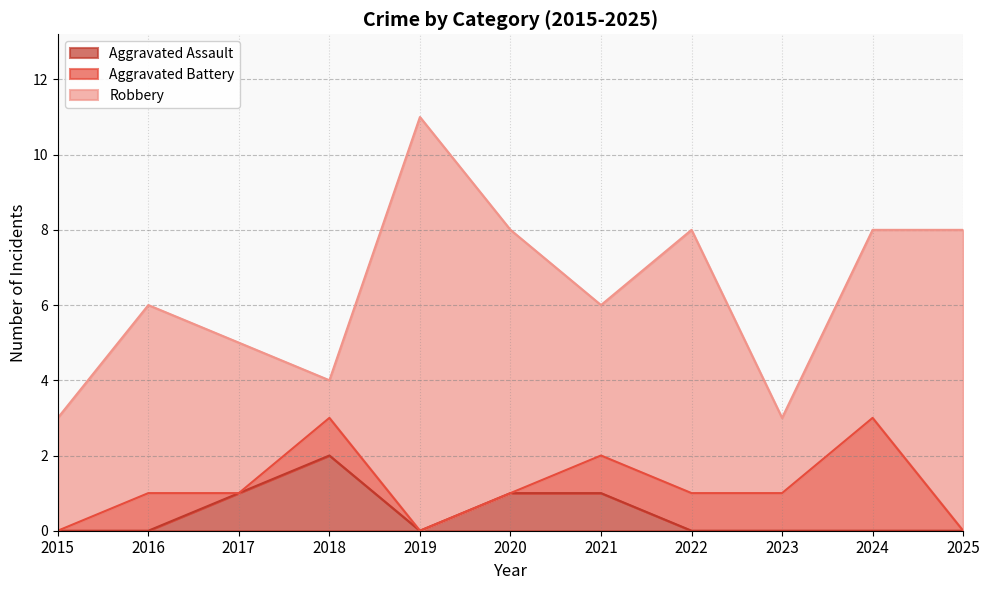

True or false: Aggravated Battery has a value of 0 at 2015.

True